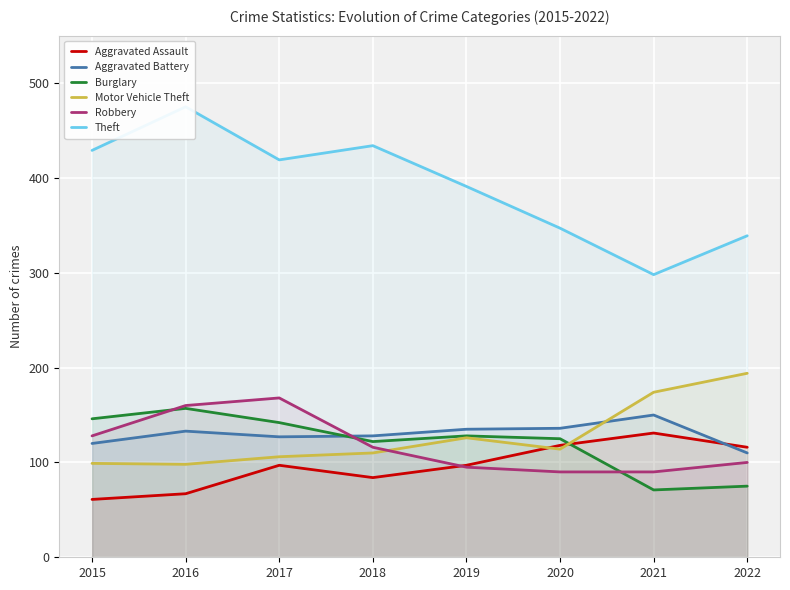

What is the sum of the Burglary values at 2020 and 2022?

200